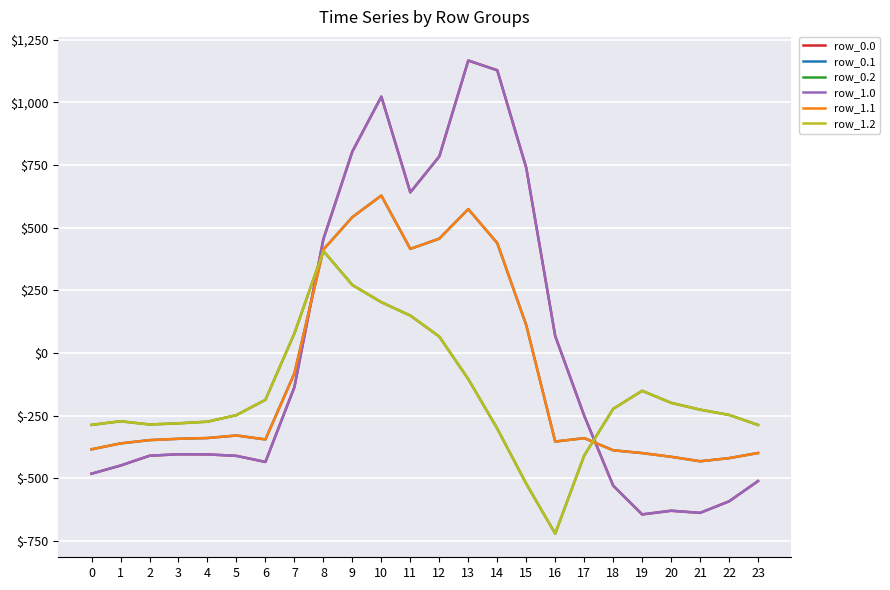

Is this an area chart (filled region under the line)?

No